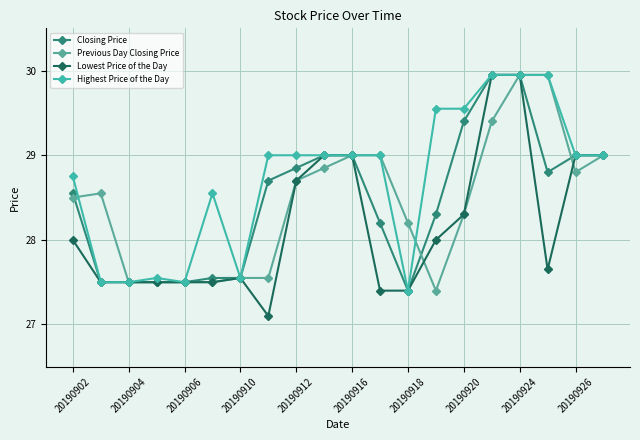

Is this an area chart (filled region under the line)?

No